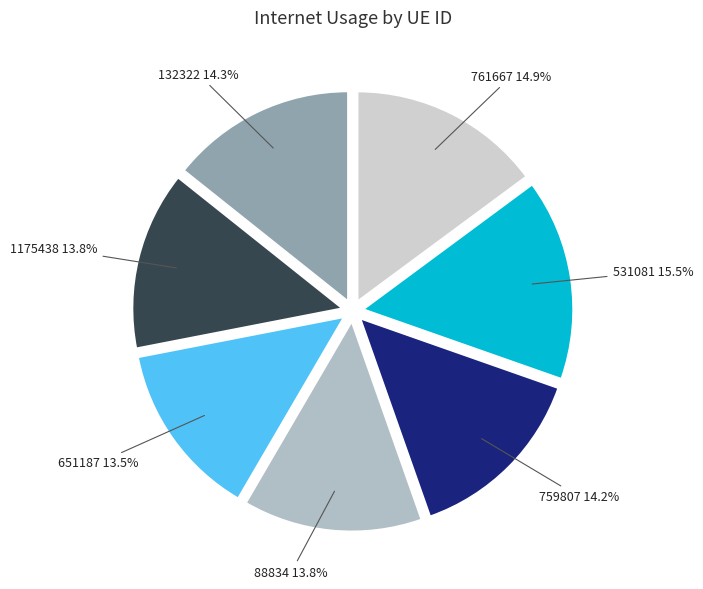

What is the ratio of the value at 651187 to the value at 531081?

0.9